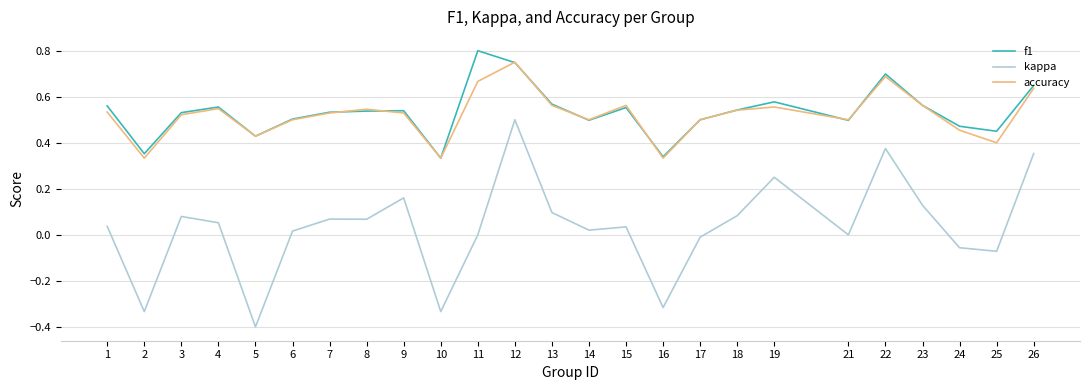

True or false: kappa and accuracy intersect in this chart.

False